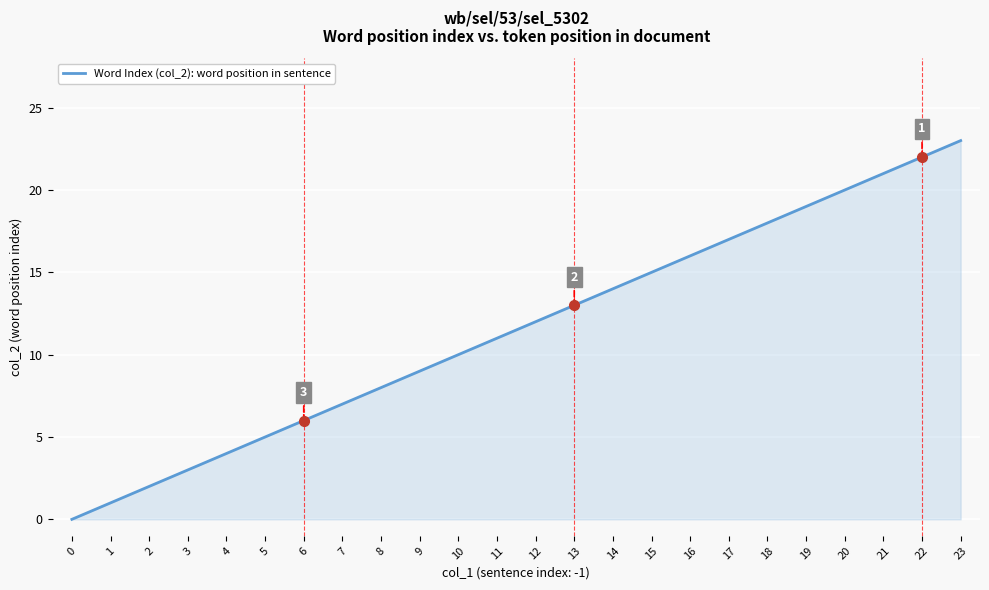

What is the change in value from 6 to 22?

+16